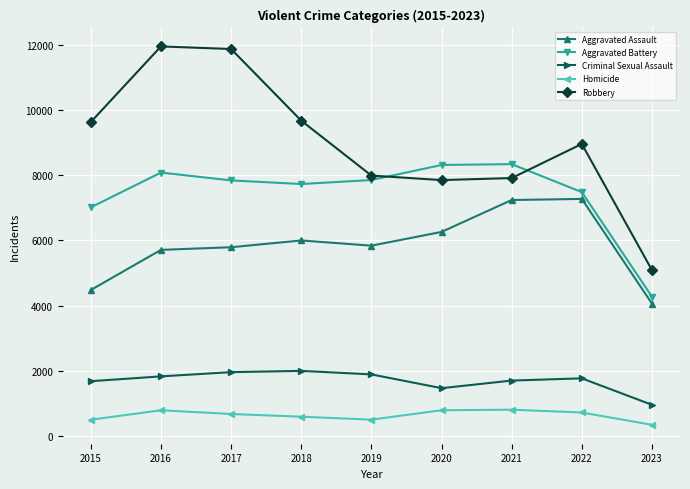

Is it true that Aggravated Battery equals 11380 at 2015?

False